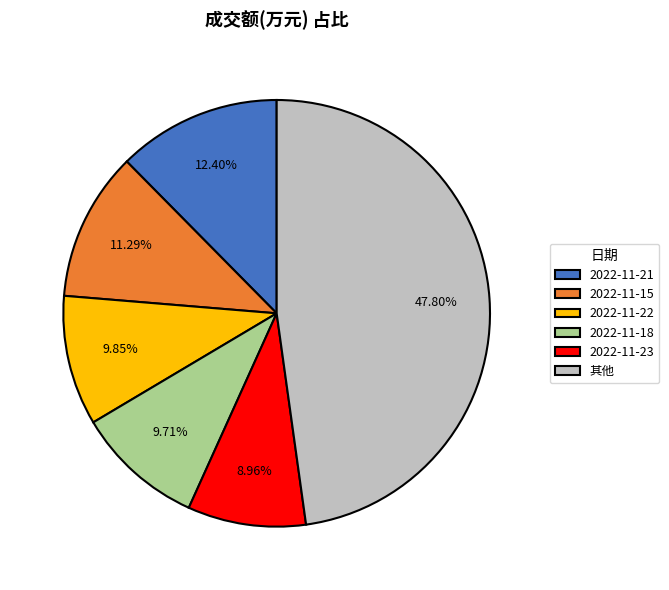

What is the ratio of the value at 2022-11-21 to the value at 2022-11-18?

1.3